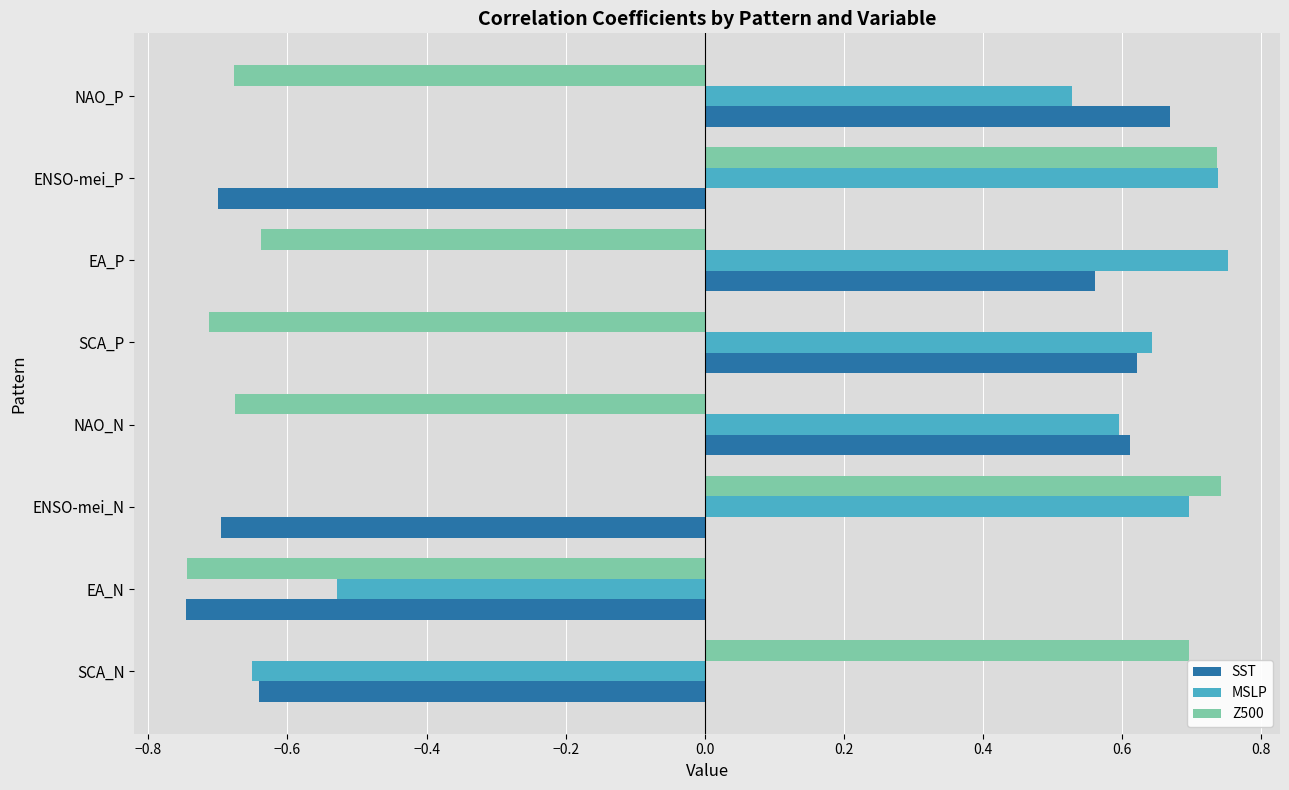

Rank the categories by MSLP value from lowest to highest.

SCA_N, EA_N, NAO_P, NAO_N, SCA_P, ENSO-mei_N, ENSO-mei_P, EA_P